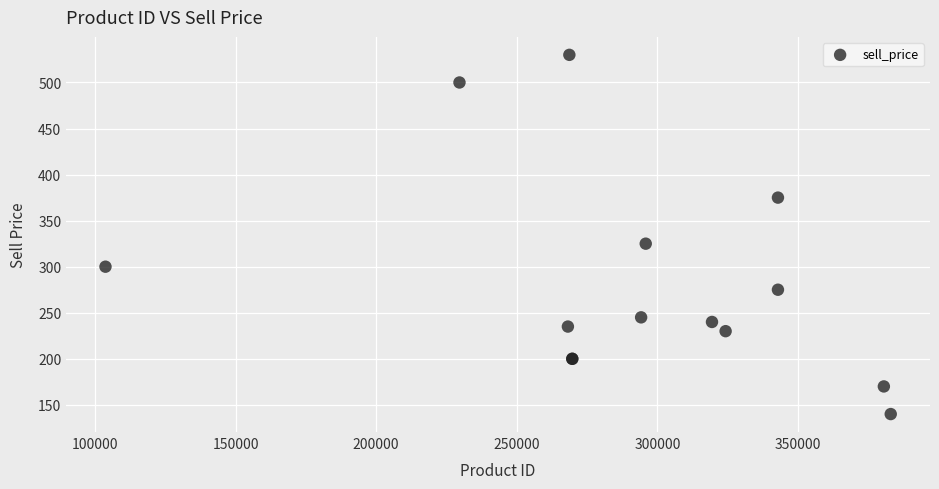

What Y value in the scatter plot is closest to 335?

325